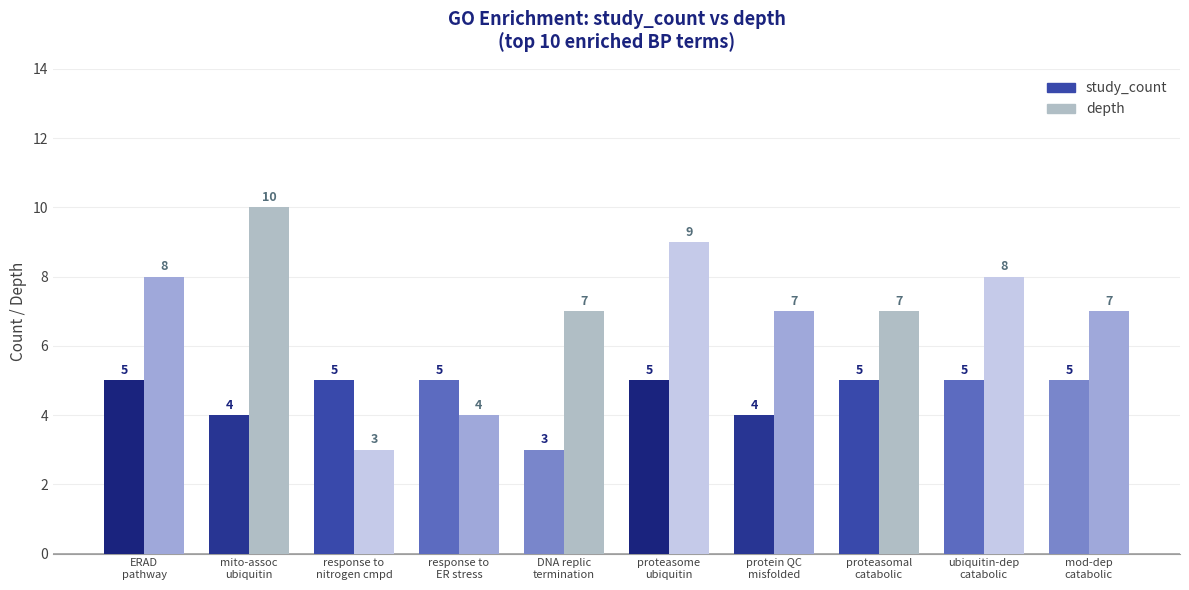

What is the sum of all depth values?

70